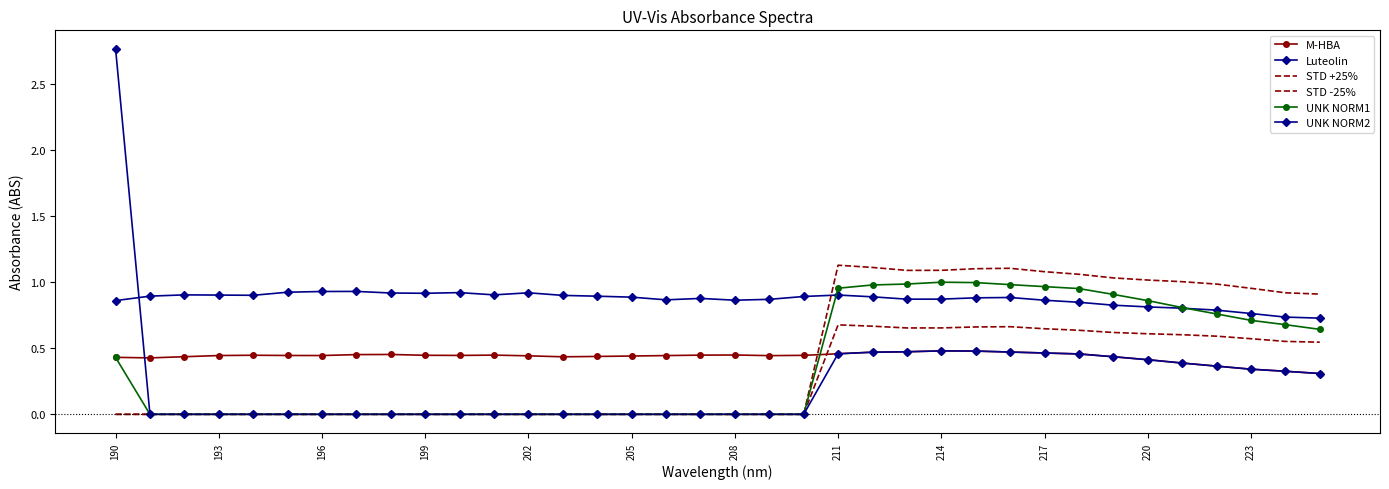

Reading left to right, extract all data points from this chart.

M-HBA: 0.4	0.4	0.4	0.4	0.4	0.4	0.4	0.5	0.5	0.4	0.4	0.4	0.4	0.4	0.4	0.4	0.4	0.4	0.4	0.4	0.4	0.5	0.5	0.5	0.5	0.5	0.5	0.5	0.5	0.4	0.4	0.4	0.4	0.3	0.3	0.3
Luteolin: 0.9	0.9	0.9	0.9	0.9	0.9	0.9	0.9	0.9	0.9	0.9	0.9	0.9	0.9	0.9	0.9	0.9	0.9	0.9	0.9	0.9	0.9	0.9	0.9	0.9	0.9	0.9	0.9	0.8	0.8	0.8	0.8	0.8	0.8	0.7	0.7
STD +25%: 0.0	0.0	0.0	0.0	0.0	0.0	0.0	0.0	0.0	0.0	0.0	0.0	0.0	0.0	0.0	0.0	0.0	0.0	0.0	0.0	0.0	1.1	1.1	1.1	1.1	1.1	1.1	1.1	1.1	1.0	1.0	1.0	1.0	1.0	0.9	0.9
STD -25%: 0.0	0.0	0.0	0.0	0.0	0.0	0.0	0.0	0.0	0.0	0.0	0.0	0.0	0.0	0.0	0.0	0.0	0.0	0.0	0.0	0.0	0.7	0.7	0.7	0.7	0.7	0.7	0.6	0.6	0.6	0.6	0.6	0.6	0.6	0.6	0.5
UNK NORM1: 0.4	0.0	0.0	0.0	0.0	0.0	0.0	0.0	0.0	0.0	0.0	0.0	0.0	0.0	0.0	0.0	0.0	0.0	0.0	0.0	0.0	1.0	1.0	1.0	1.0	1.0	1.0	1.0	1.0	0.9	0.9	0.8	0.8	0.7	0.7	0.6
UNK NORM2: 2.8	0.0	0.0	0.0	0.0	0.0	0.0	0.0	0.0	0.0	0.0	0.0	0.0	0.0	0.0	0.0	0.0	0.0	0.0	0.0	0.0	0.5	0.5	0.5	0.5	0.5	0.5	0.5	0.5	0.4	0.4	0.4	0.4	0.3	0.3	0.3